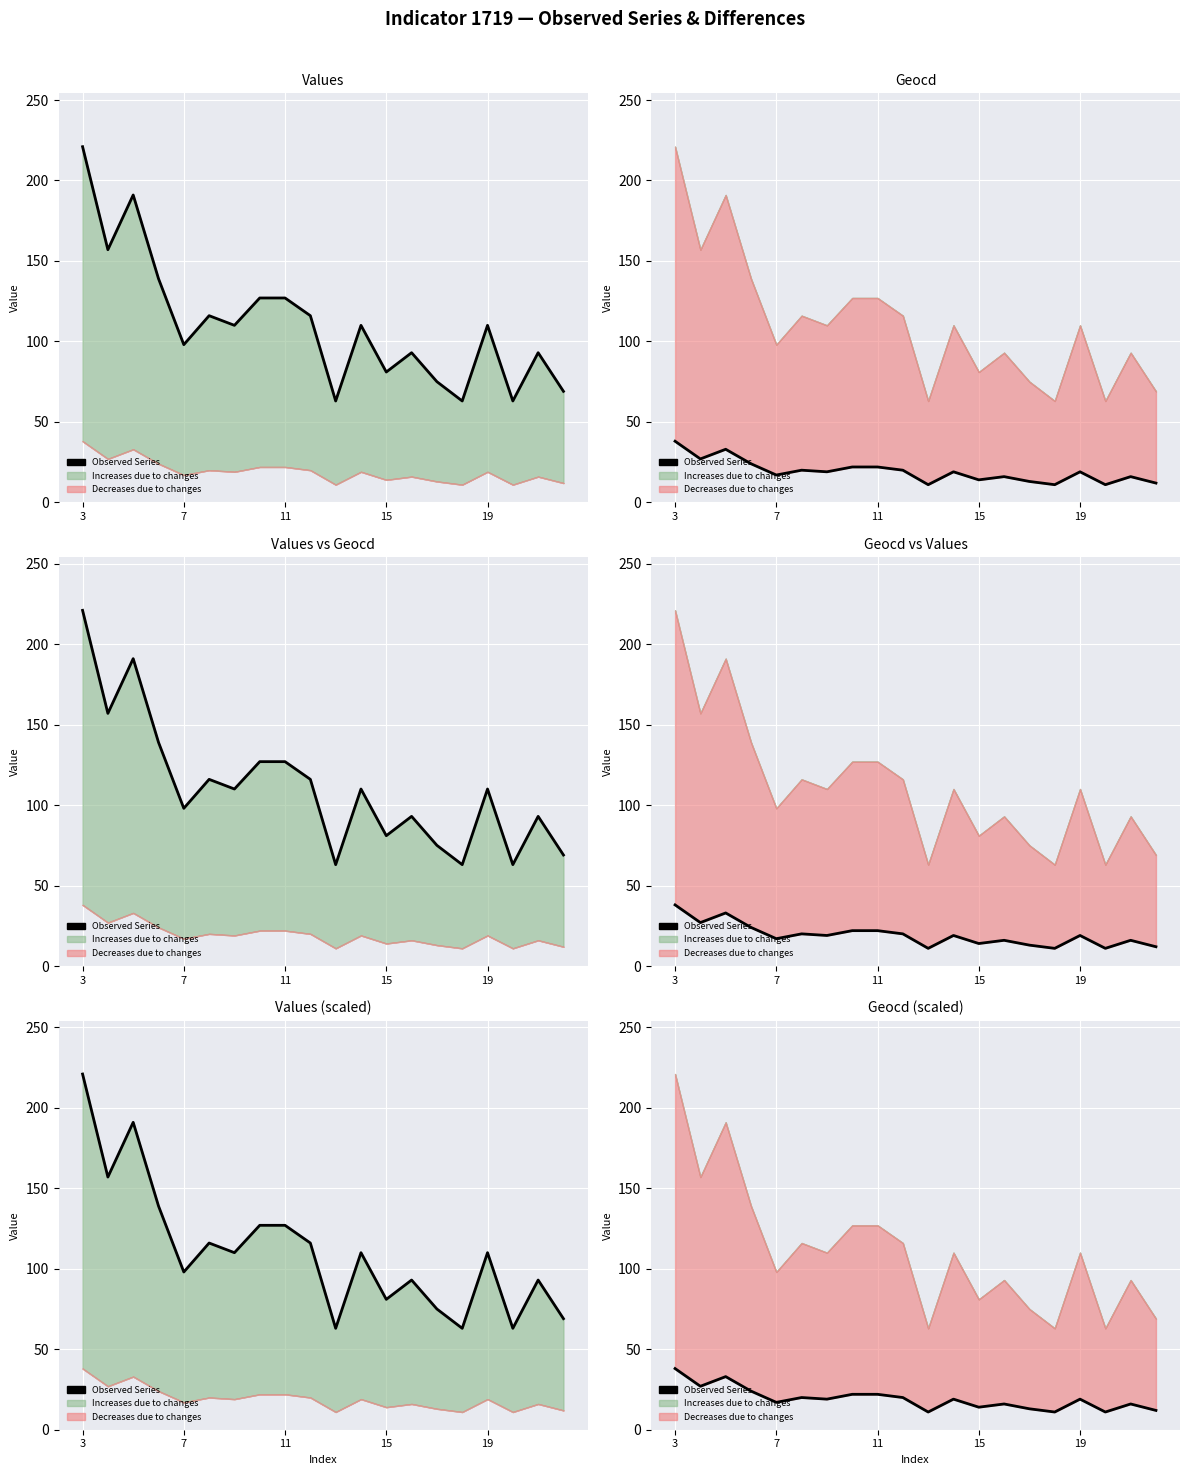

At which category does the chart reach its peak across all series?

3